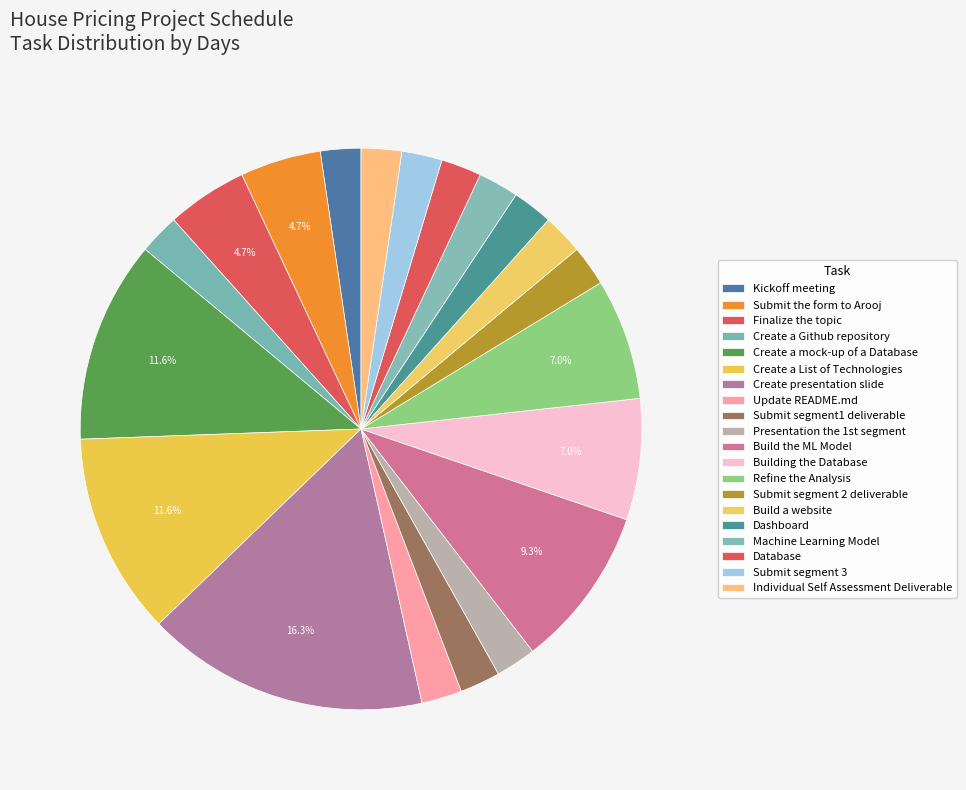

Which has a higher value, Submit the form to Arooj or Finalize the topic?

Submit the form to Arooj